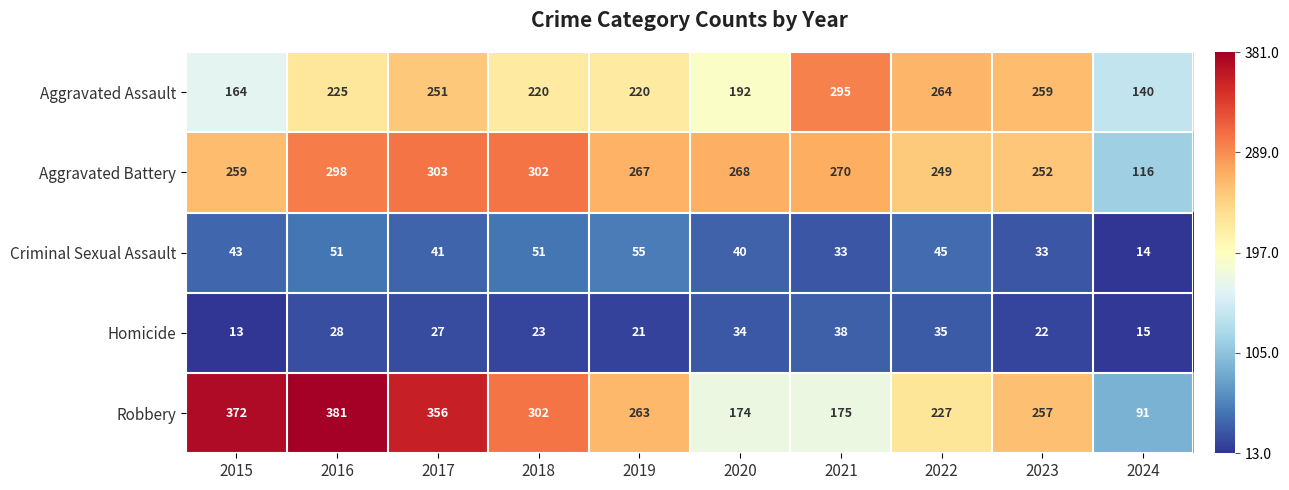

What is the minimum value shown in the chart?

13